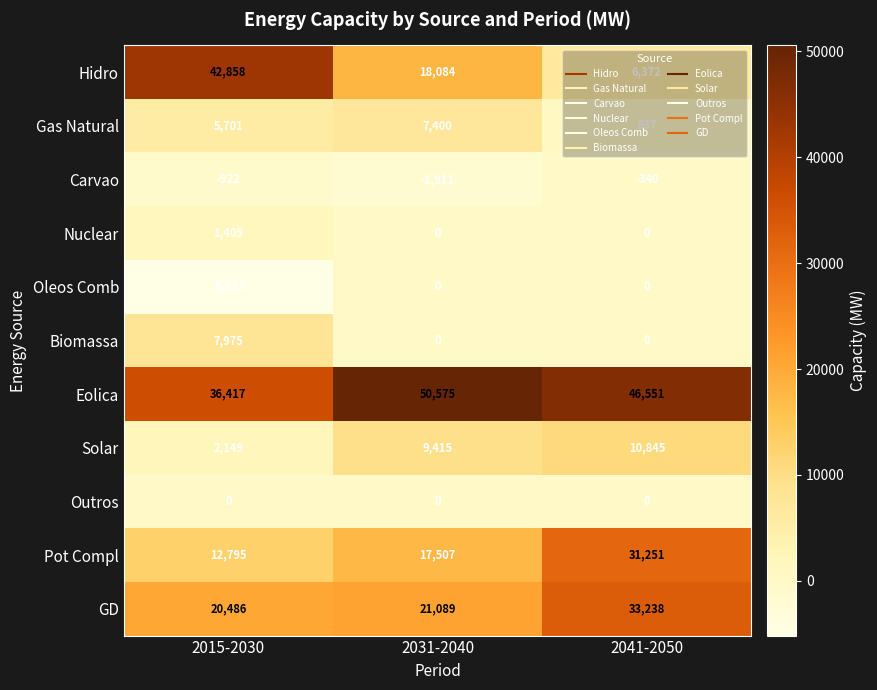

Which category has the lowest value across all series?

2015-2030